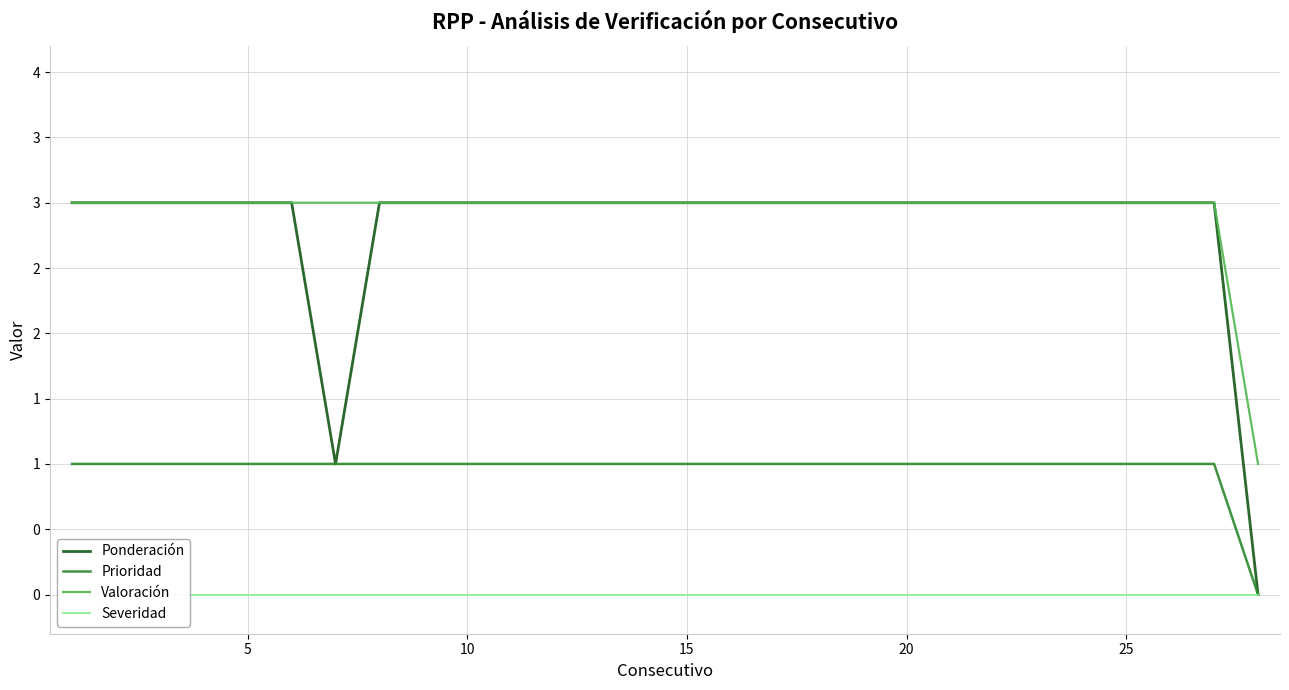

What is the greatest value displayed?

3